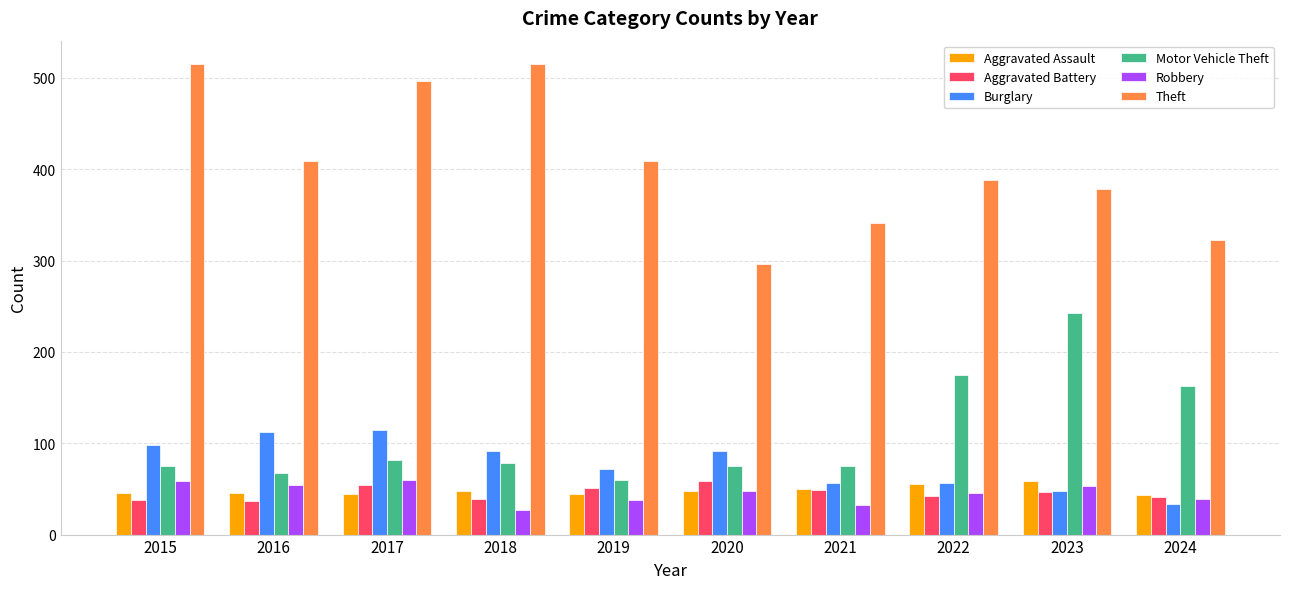

What is the difference between the Theft values at 2022 and 2015?

127